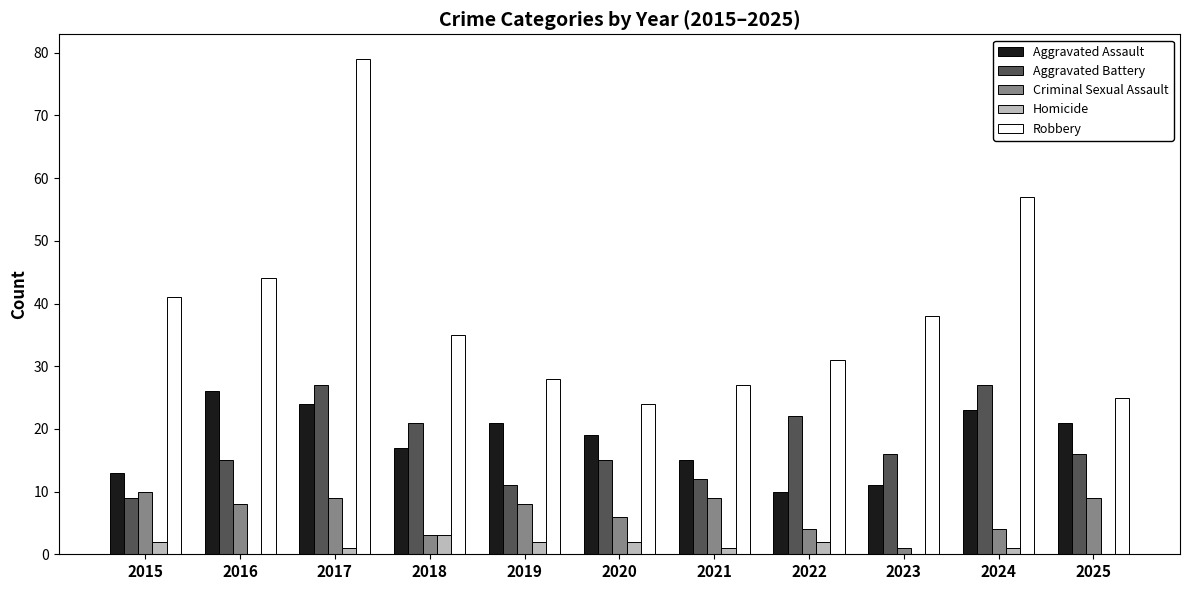

How many distinct data groups are displayed?

5